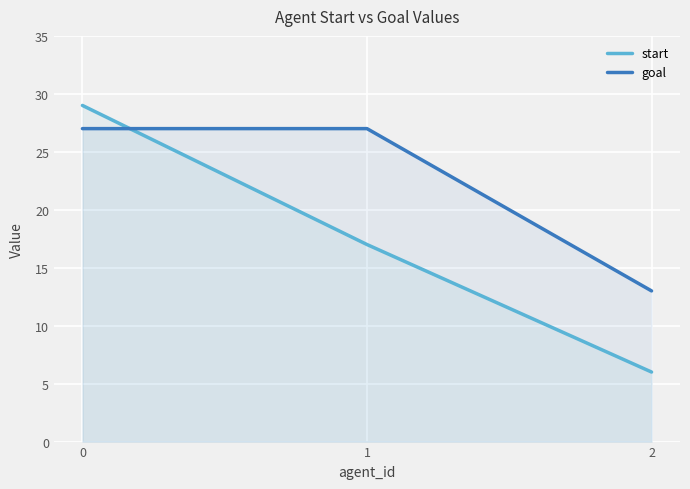

What value does the goal series have at 1, to the nearest 10?

30